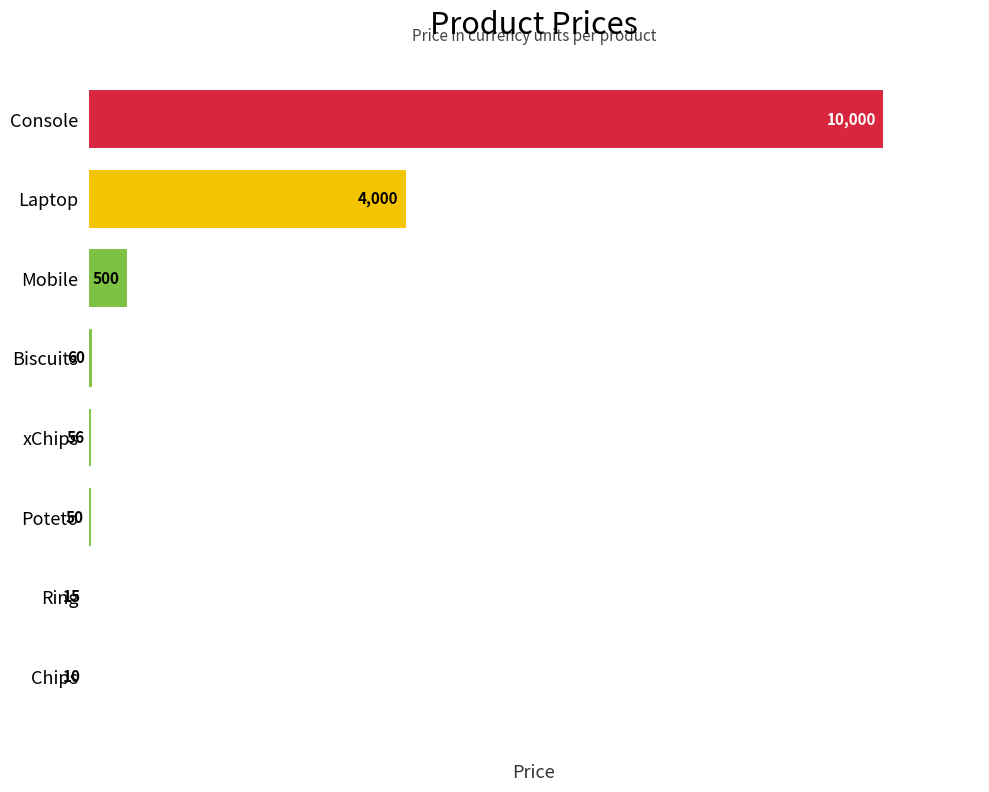

At which label is the value closest to 5005?

Laptop